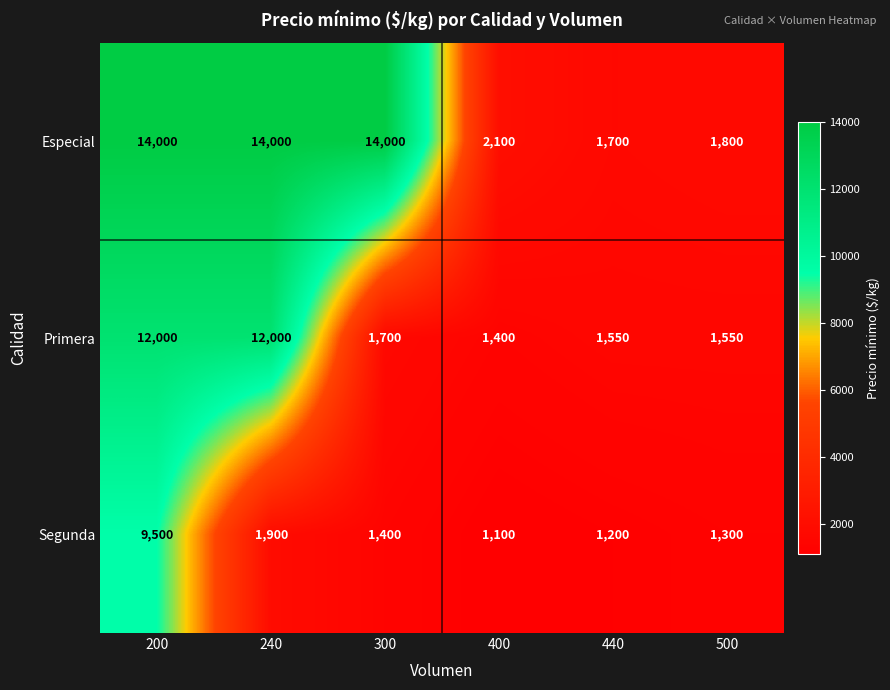

What is the total value across all series at 300?

17100